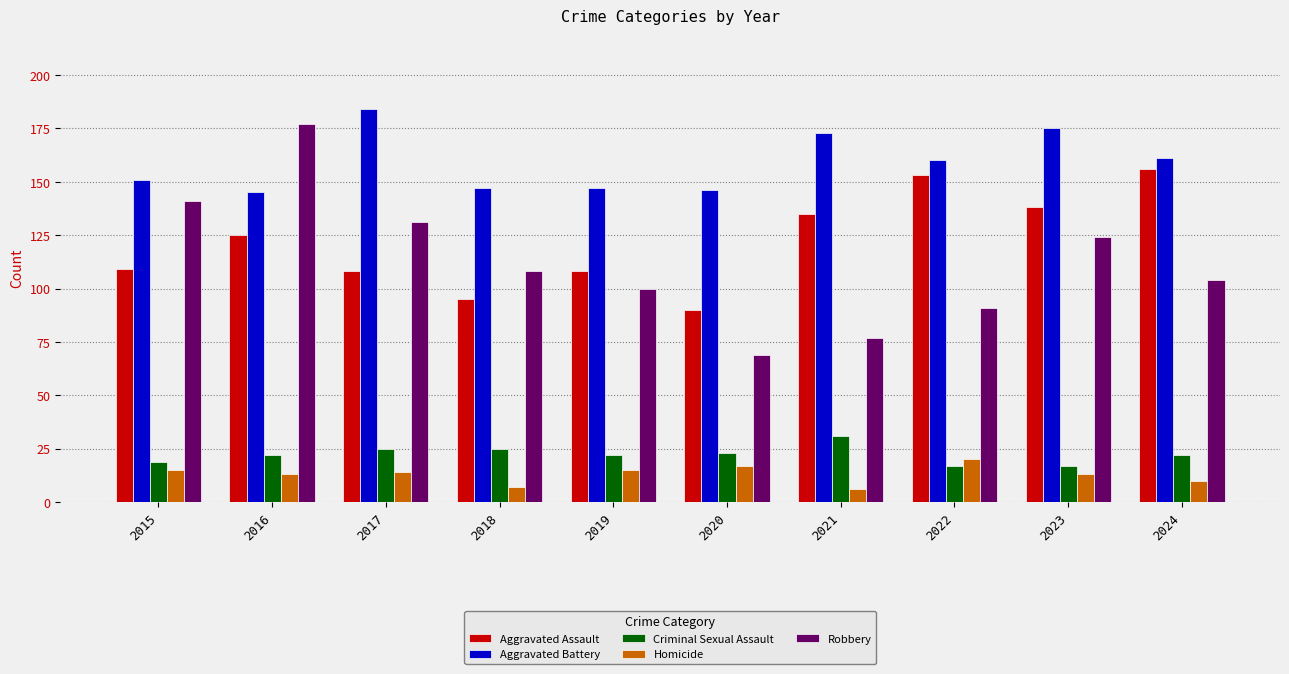

What is the difference between the Aggravated Battery values at 2017 and 2022?

24